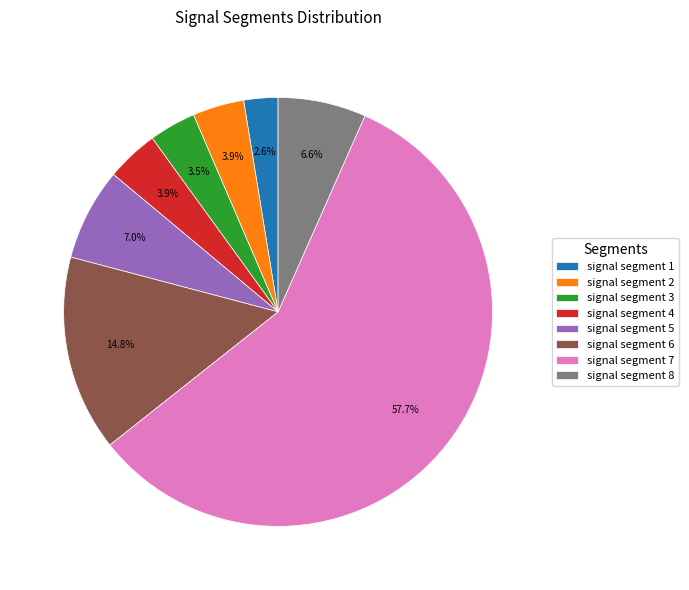

To the nearest percent, what is the difference between the signal segment 6 and signal segment 7 slice percentages?

43%